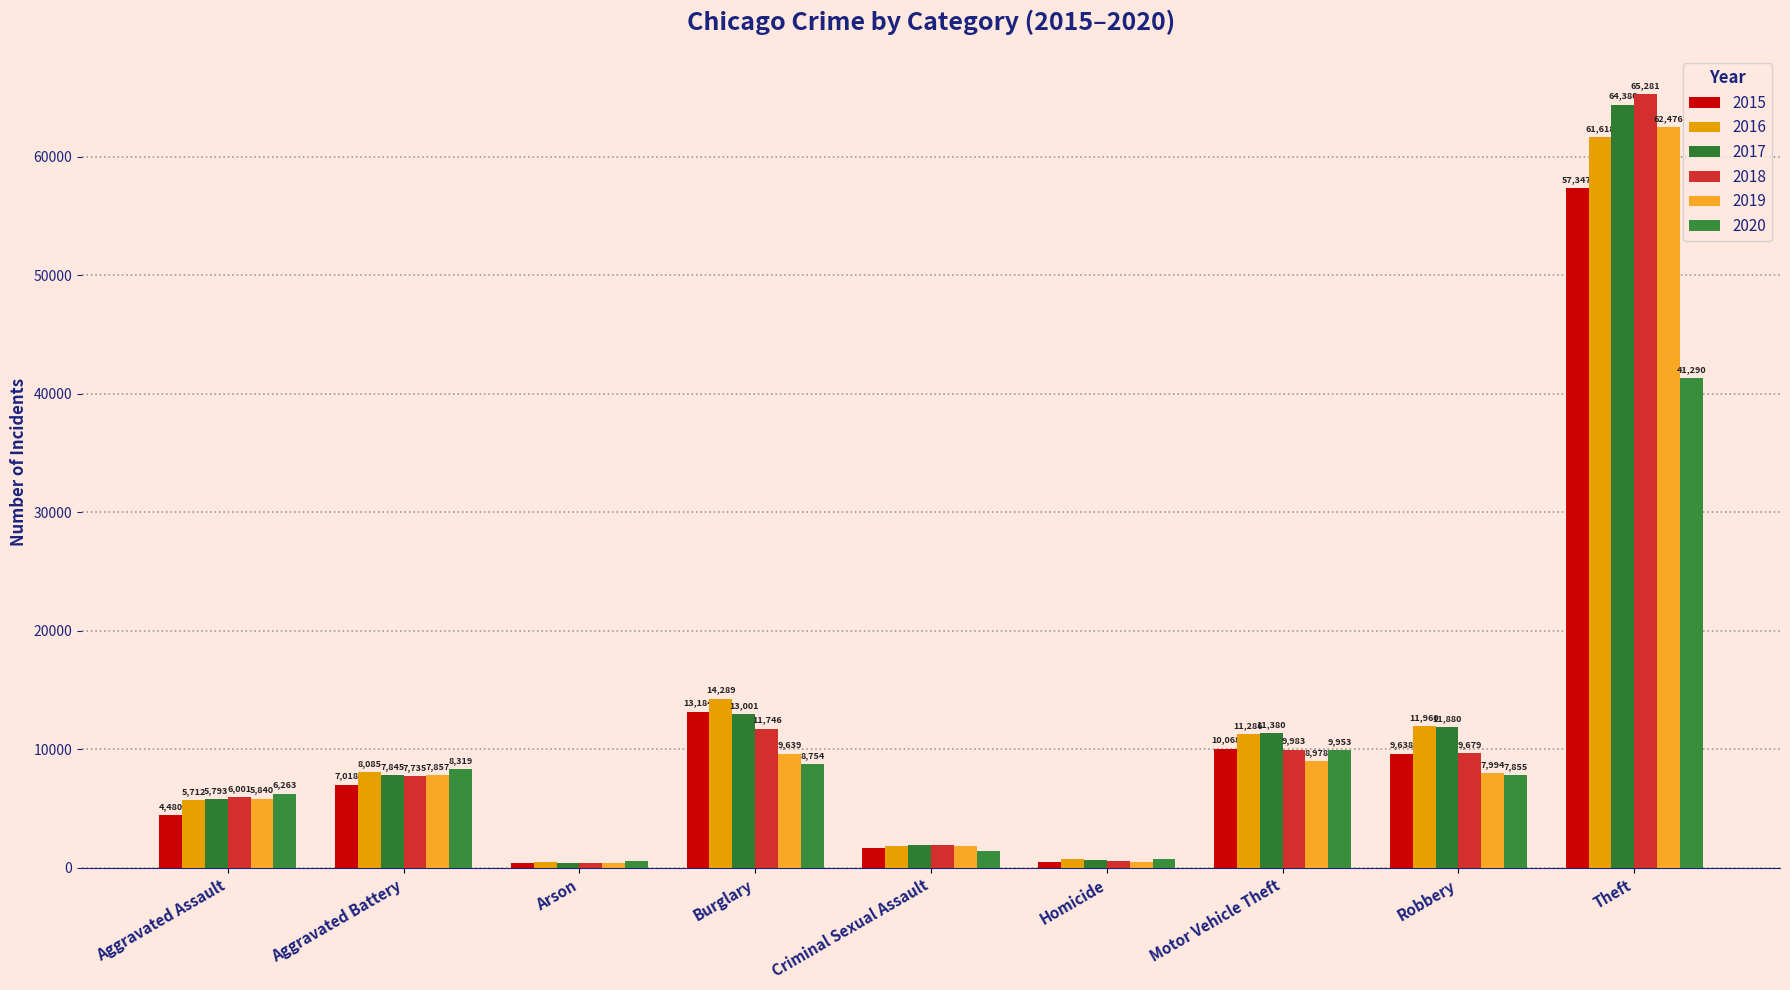

Which series has the largest total across all categories?

2017